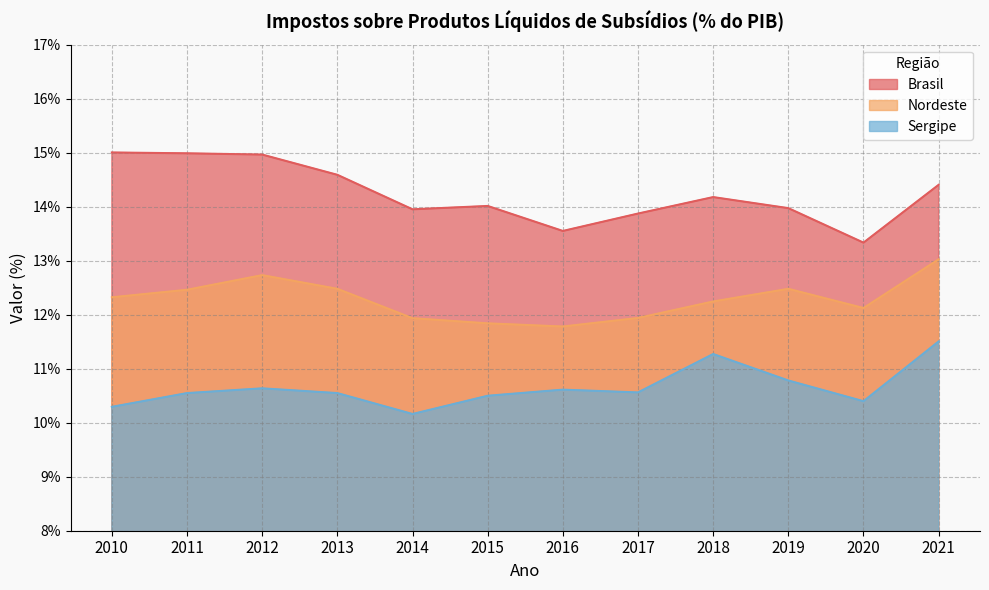

True or false: Sergipe has a value of 15.1 at 2019.

False